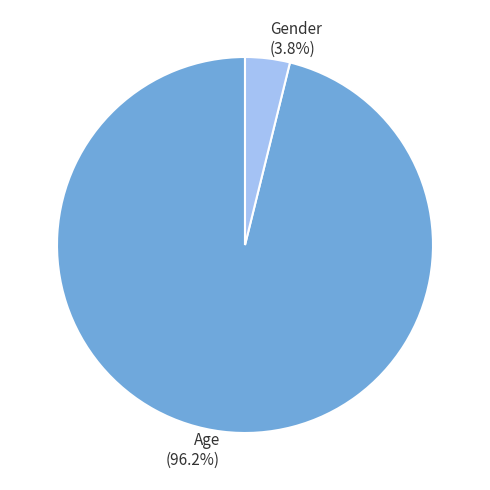

Which category has the biggest portion of the pie?

Age